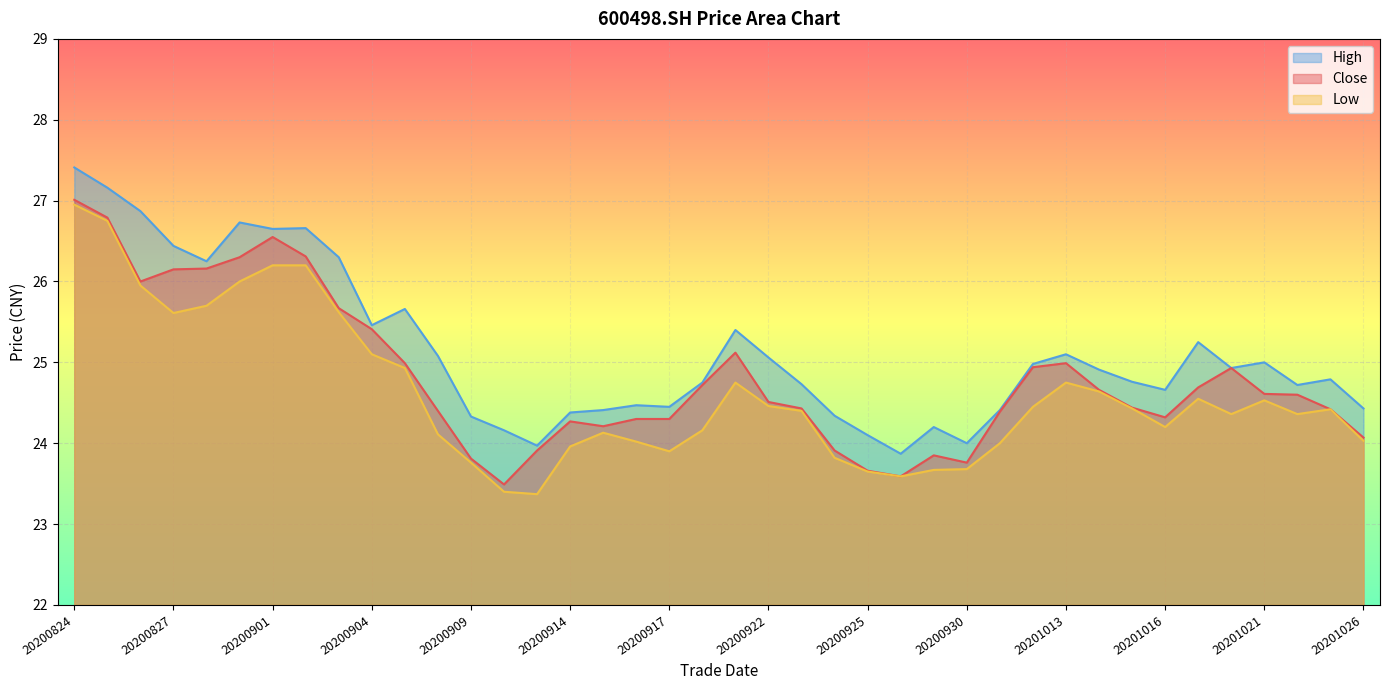

Read the high value at 20200825.

27.2